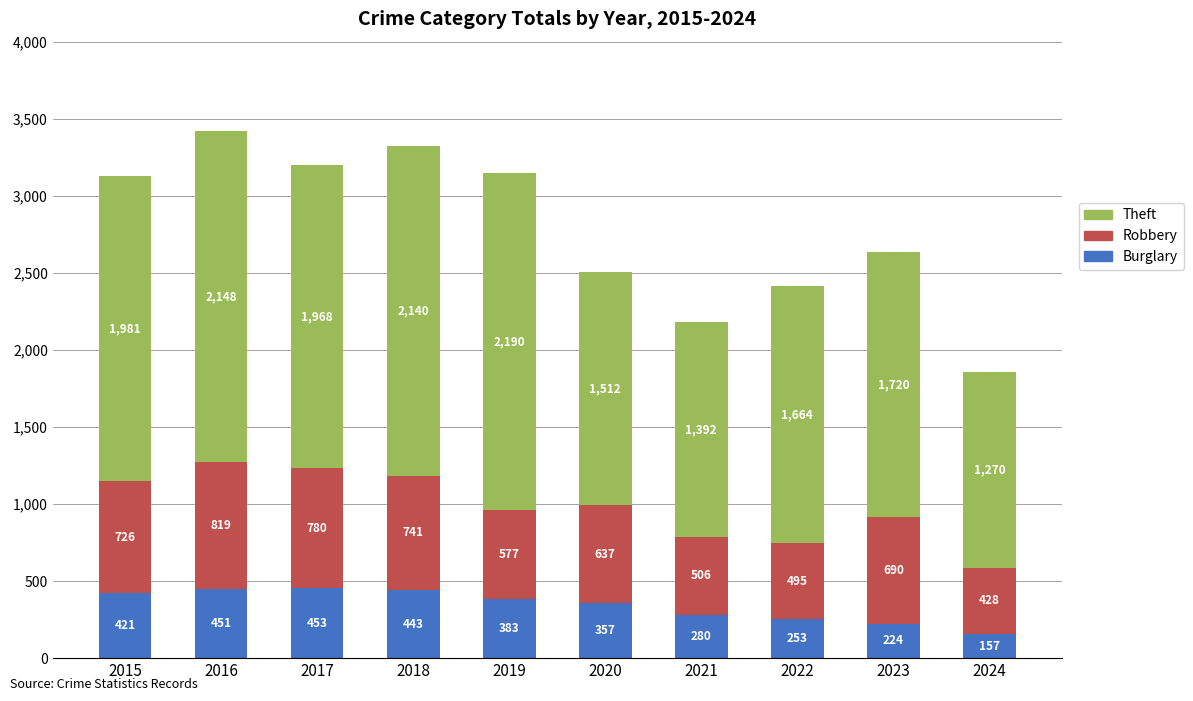

At which label is Burglary closest to 305?

2021